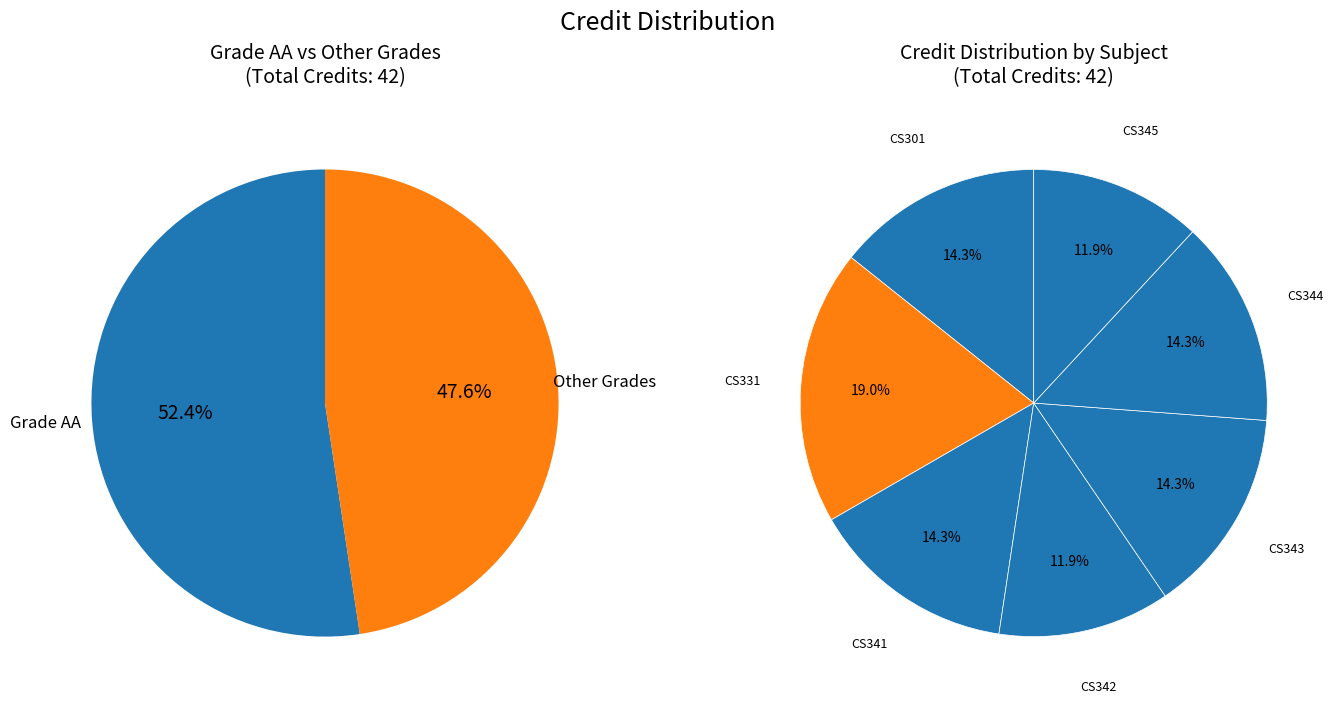

How many segments does this pie chart have?

7